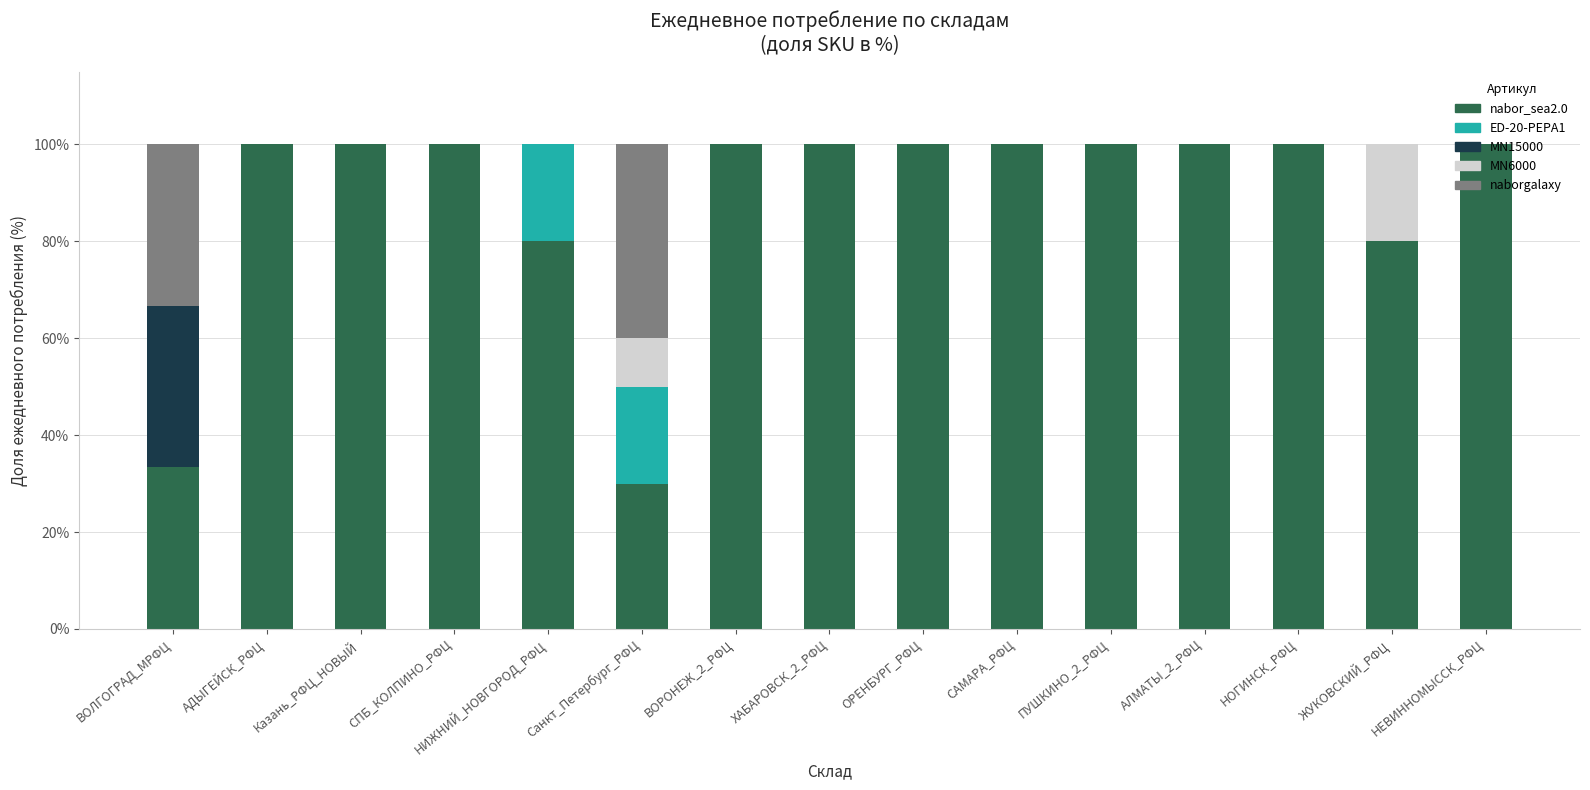

What are all the series names shown in the legend?

nabor_sea2.0, ED-20-PEPA1, MN15000, MN6000, naborgalaxy